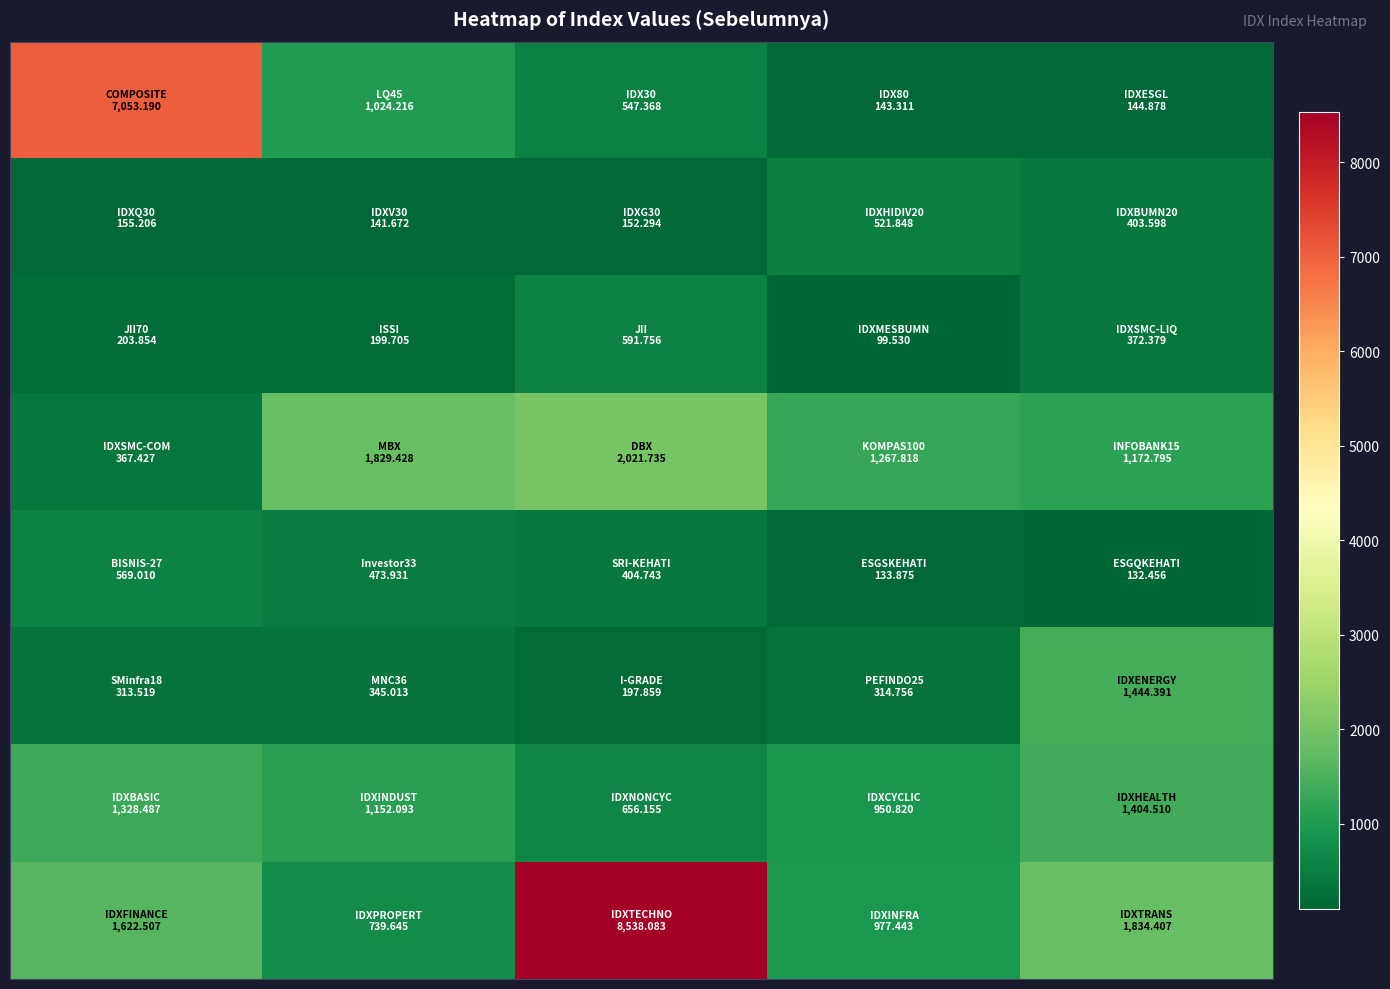

How many series are shown in this chart?

8